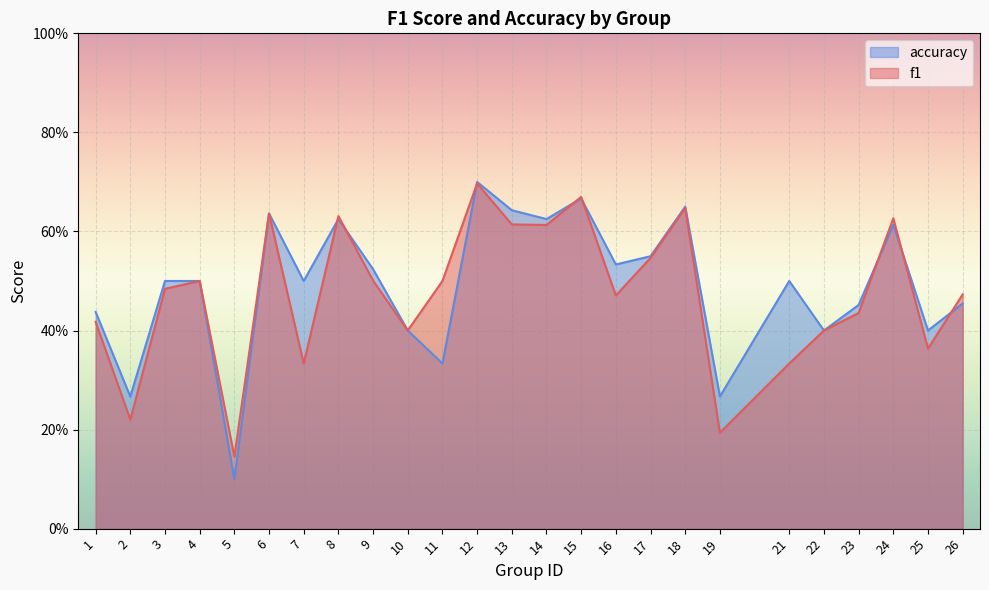

How many categories are shown in the chart?

25